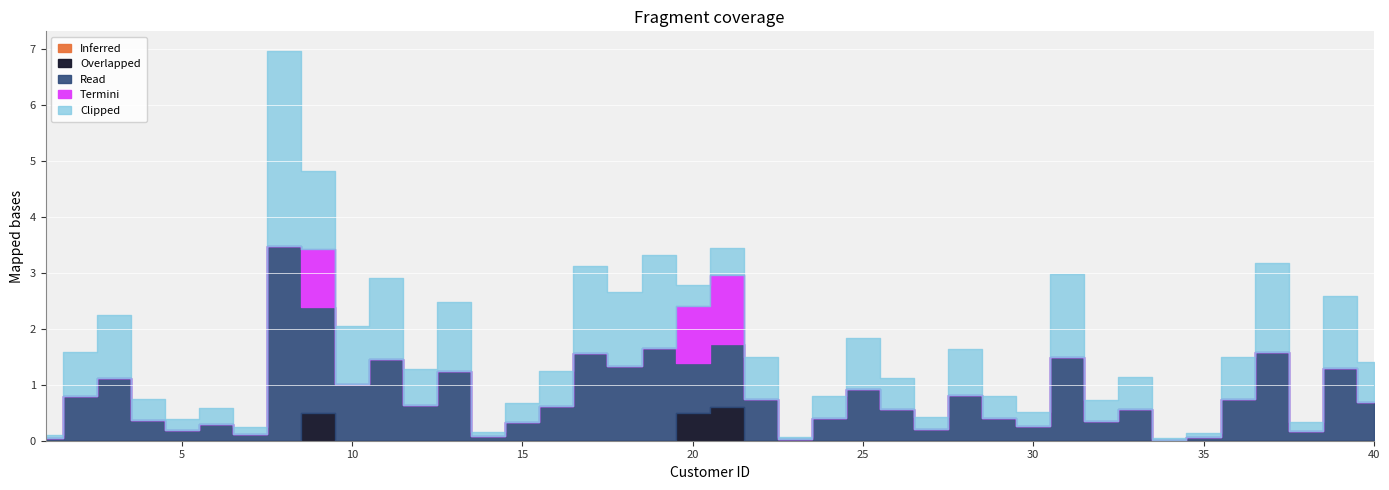

True or false: Turaround Time and Overlapped intersect in this chart.

False